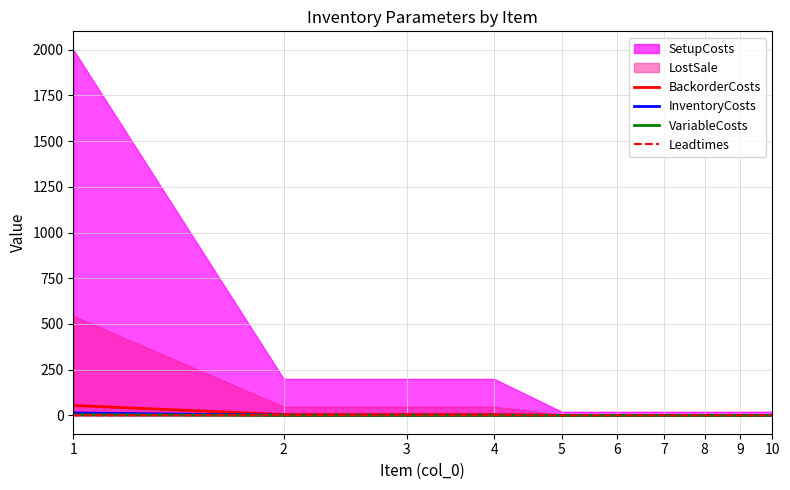

Is it true that BackorderCosts equals 0.6 at 9?

False